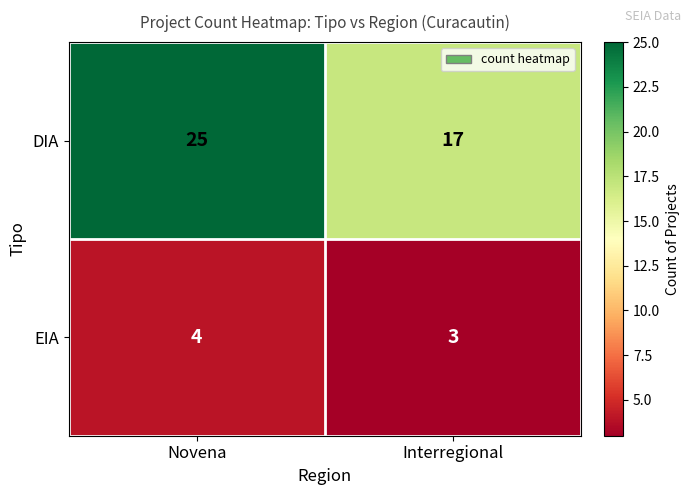

Is it true that EIA equals 4 at Novena?

True